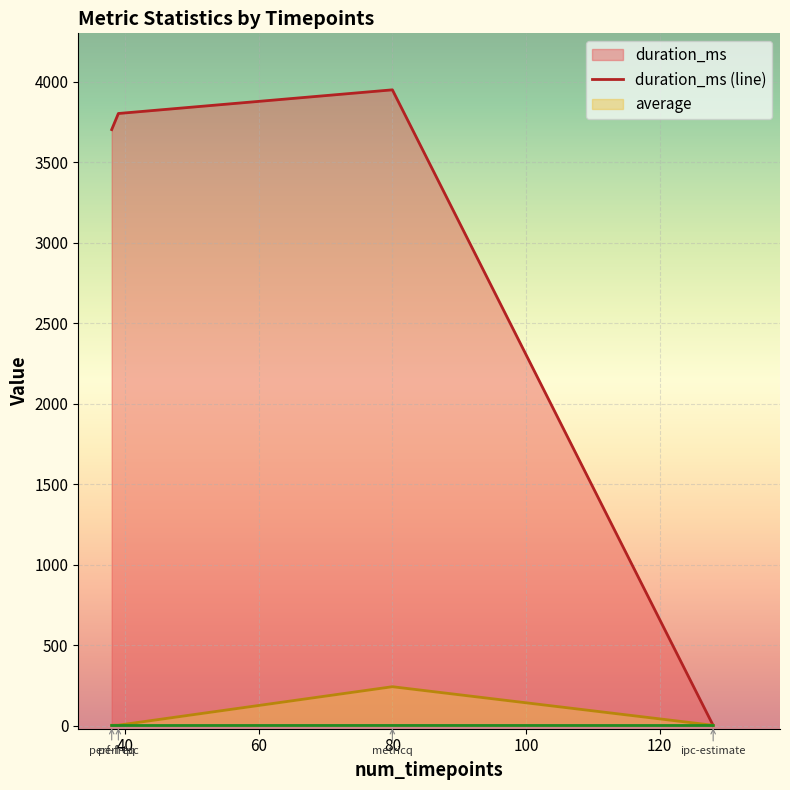

What is the maximum value shown in the chart?

3949.0